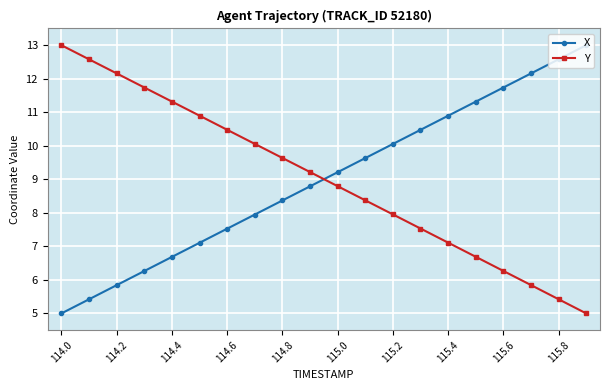

What is the highest value of the Y series?

13.0